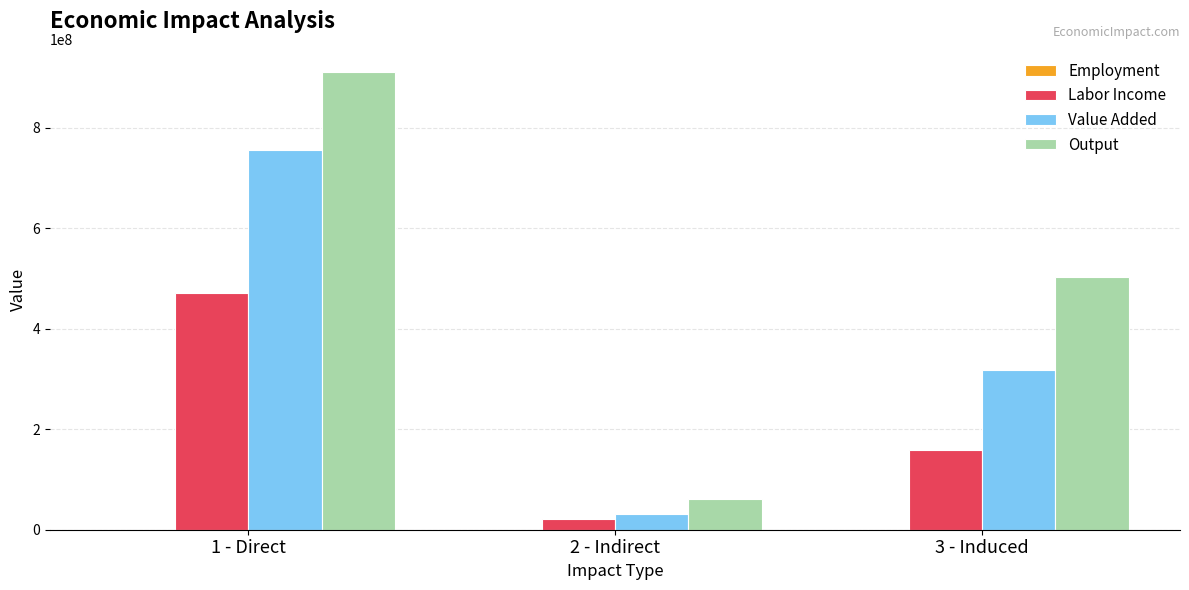

Does the chart contain stacked bars?

No